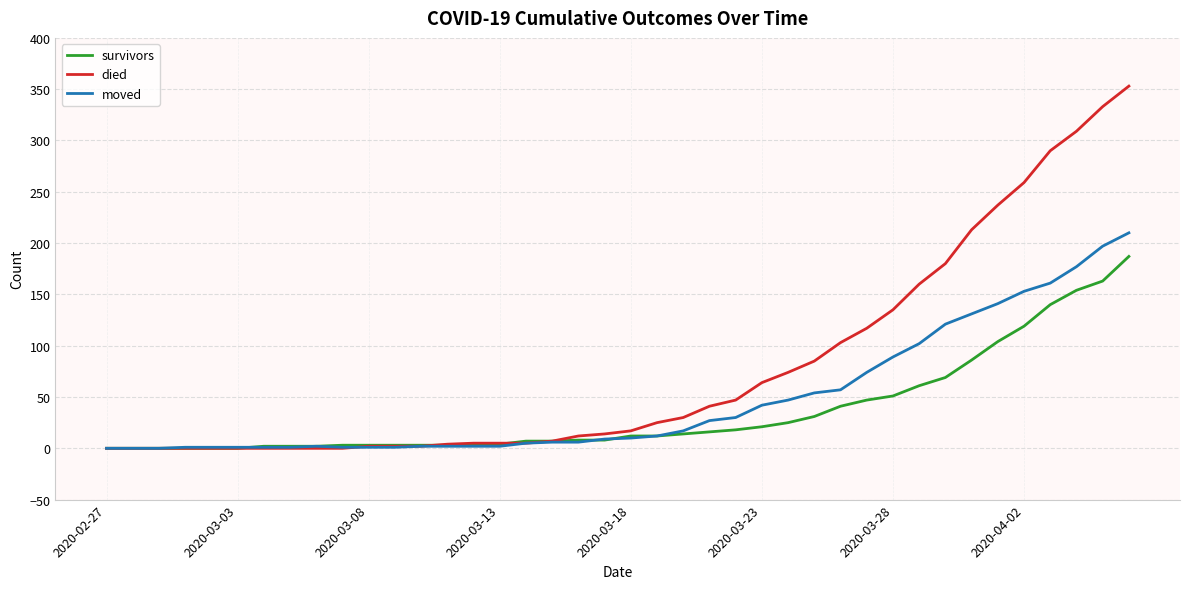

Which series has the widest spread of values?

died